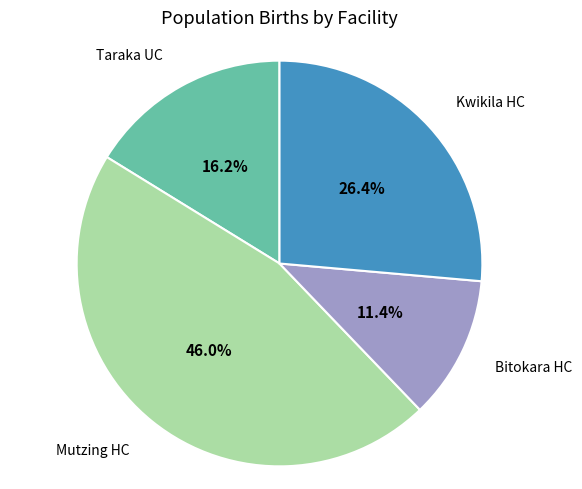

Is there a majority slice in this chart?

No